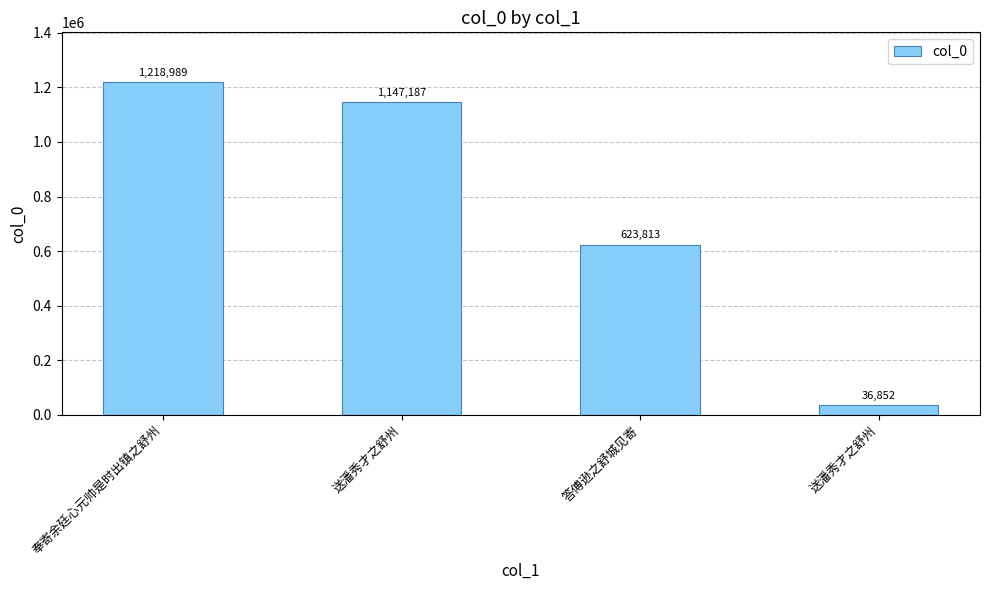

Count the number of categories in the chart.

4